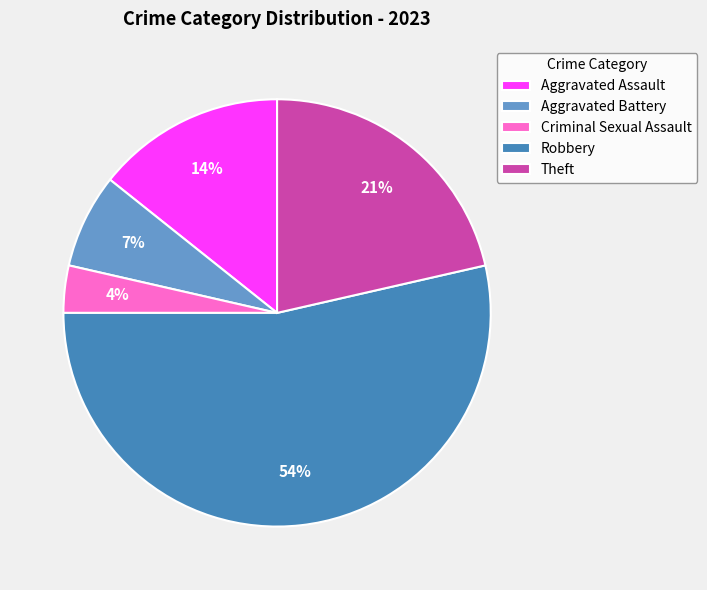

Which slice is the largest?

Robbery